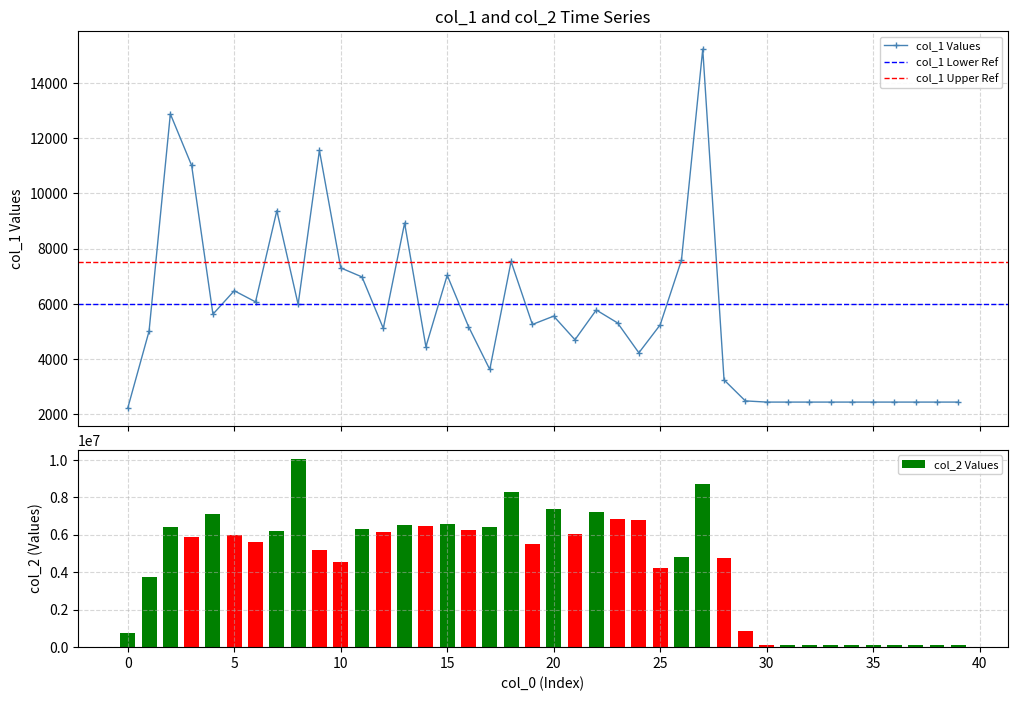

What is the highest value of the col_1 Values series?

15222